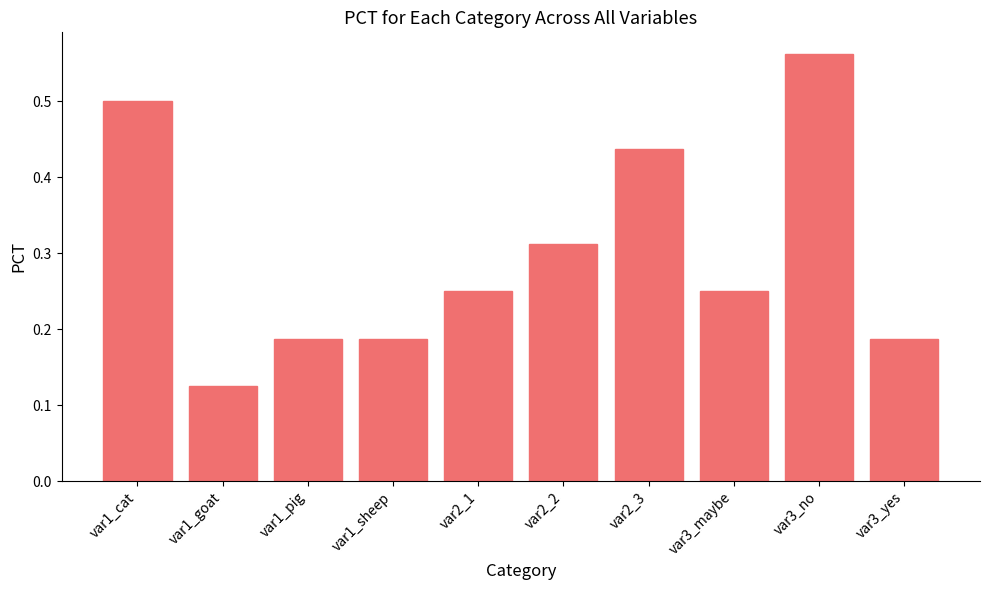

Which has a higher value, var1_goat or var1_sheep?

var1_sheep